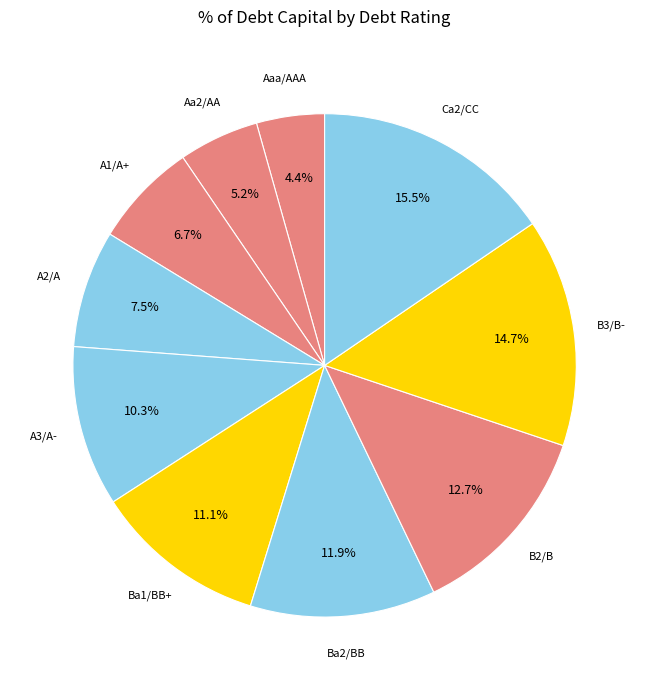

How many slices are in this pie chart?

10